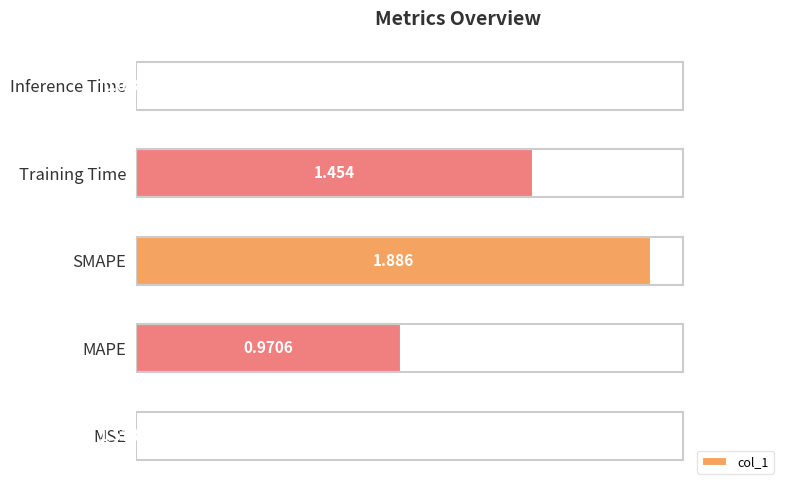

Between SMAPE and Inference Time, which is larger?

SMAPE